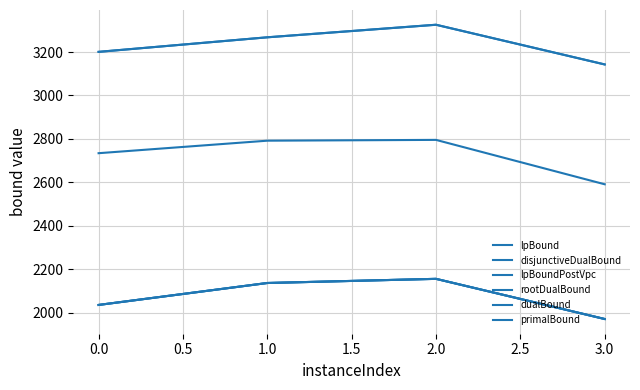

Is this an area chart (filled region under the line)?

No